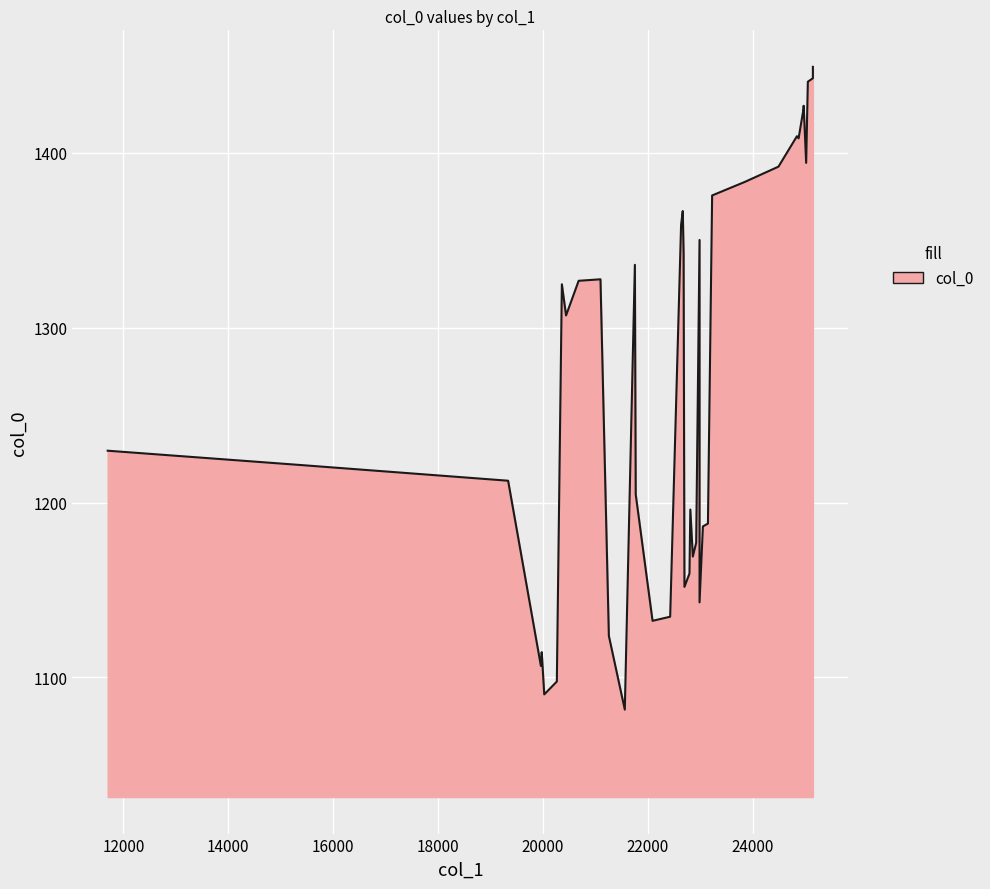

List the labels in order of value, largest first.

39, 38, 37, 36, 35, 34, 33, 32, 31, 30, 29, 28, 27, 26, 25, 24, 23, 22, 21, 20, 19, 18, 17, 16, 15, 14, 13, 12, 11, 10, 9, 8, 7, 6, 5, 4, 3, 2, 1, 0